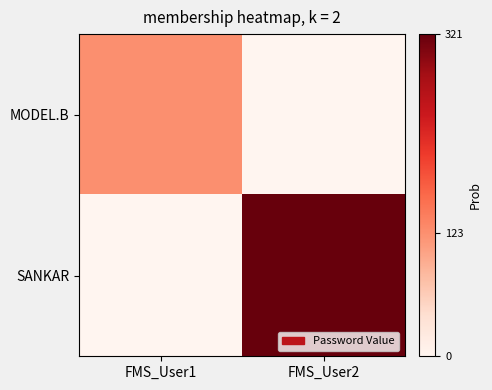

Rank the series by their maximum value, from highest to lowest.

SANKAR, MODEL.B